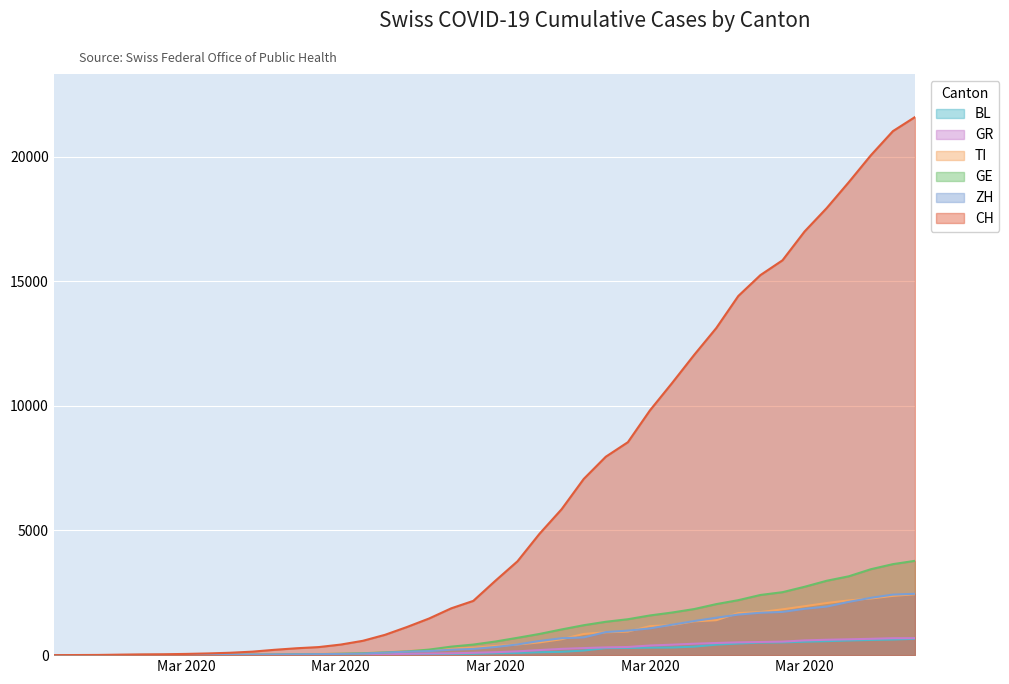

True or false: GR has more than 1 interior local peaks.

False